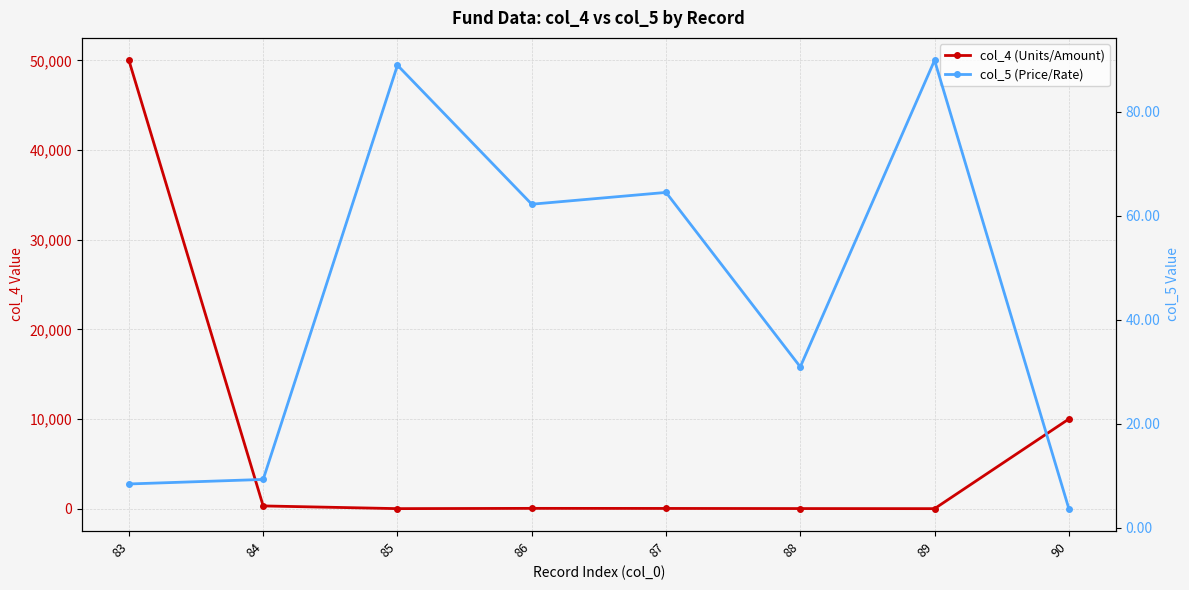

List the series in order of their overall mean, lowest first.

col_5 (Price/Rate), col_4 (Units/Amount)